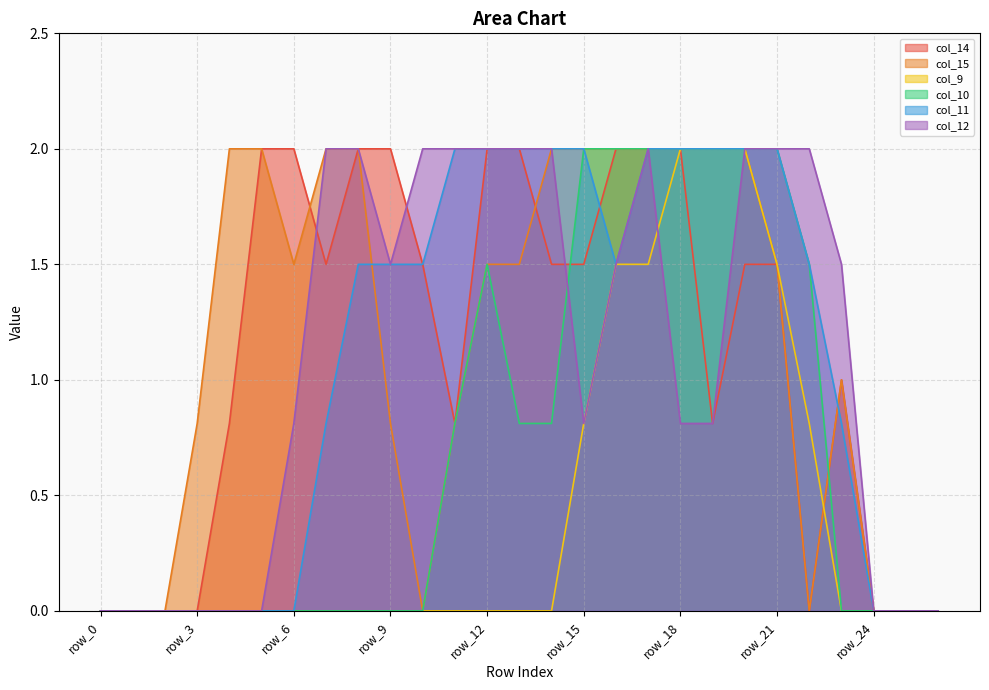

Reading left to right, transcribe all the data shown in this chart.

col_14: 0.0	0.0	0.0	0.0	0.8	2.0	2.0	1.5	2.0	2.0	1.5	0.8	2.0	2.0	1.5	1.5	2.0	2.0	2.0	0.8	1.5	1.5	0.0	1.0	0.0	0.0	0.0
col_15: 0.0	0.0	0.0	0.8	2.0	2.0	1.5	2.0	2.0	0.8	0.0	0.8	1.5	1.5	2.0	2.0	2.0	2.0	2.0	2.0	2.0	1.5	0.0	1.0	0.0	0.0	0.0
col_9: 0.0	0.0	0.0	0.0	0.0	0.0	0.0	0.0	0.0	0.0	0.0	0.0	0.0	0.0	0.0	0.8	1.5	1.5	2.0	2.0	2.0	1.5	0.8	0.0	0.0	0.0	0.0
col_10: 0.0	0.0	0.0	0.0	0.0	0.0	0.0	0.0	0.0	0.0	0.0	0.8	1.5	0.8	0.8	2.0	2.0	2.0	2.0	2.0	2.0	2.0	1.5	0.0	0.0	0.0	0.0
col_11: 0.0	0.0	0.0	0.0	0.0	0.0	0.0	0.8	1.5	1.5	1.5	2.0	2.0	2.0	2.0	2.0	1.5	2.0	2.0	2.0	2.0	2.0	1.5	0.8	0.0	0.0	0.0
col_12: 0.0	0.0	0.0	0.0	0.0	0.0	0.8	2.0	2.0	1.5	2.0	2.0	2.0	2.0	2.0	0.8	1.5	2.0	0.8	0.8	2.0	2.0	2.0	1.5	0.0	0.0	0.0